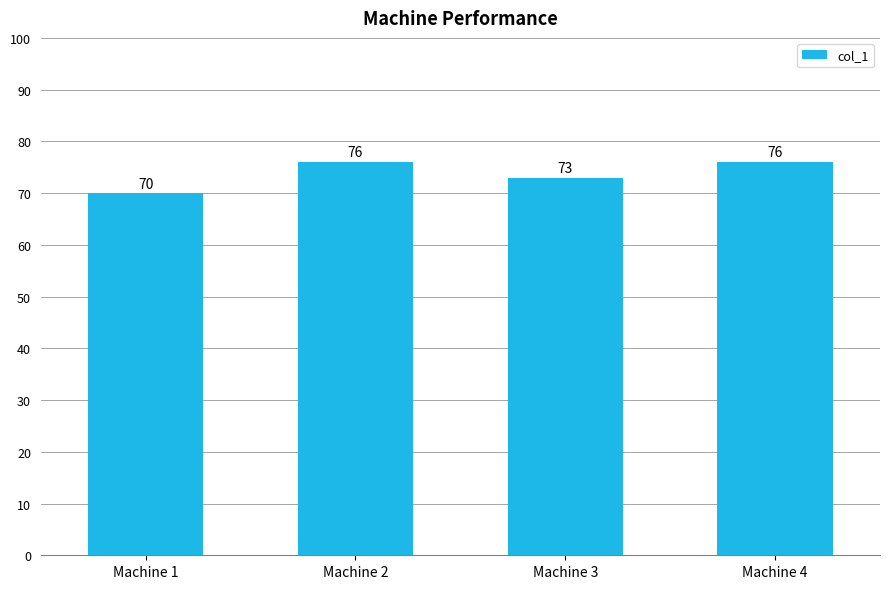

Which has a higher value, Machine 3 or Machine 4?

Machine 4